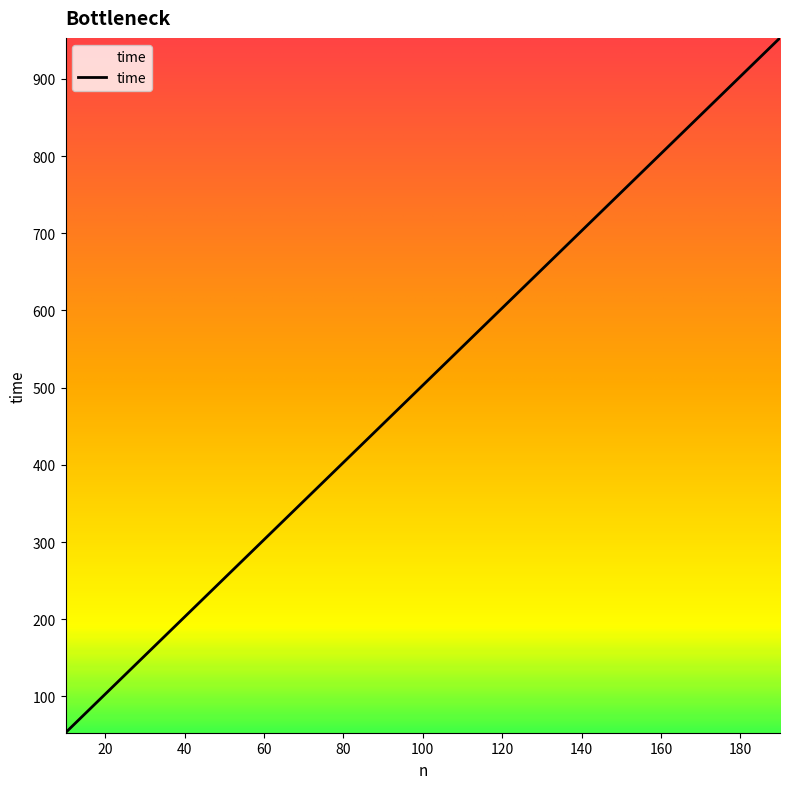

What is the difference between the maximum and minimum values?

900